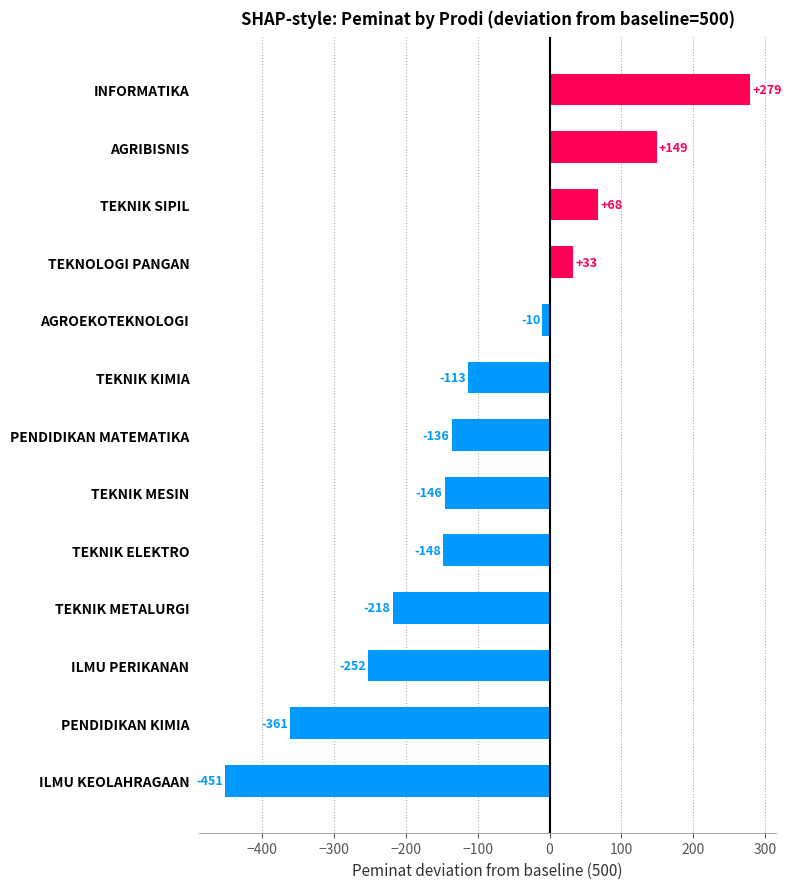

What is the smallest value displayed?

-451